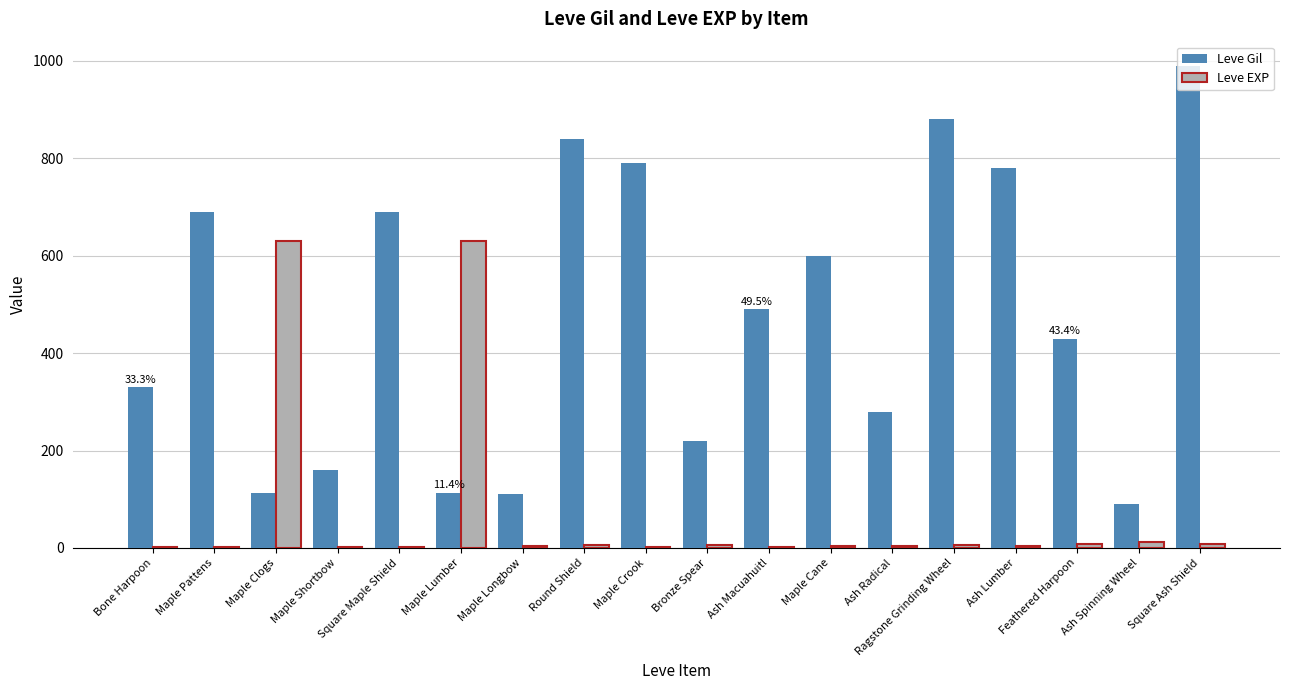

Is it true that Leve EXP equals 630 at Maple Clogs?

True